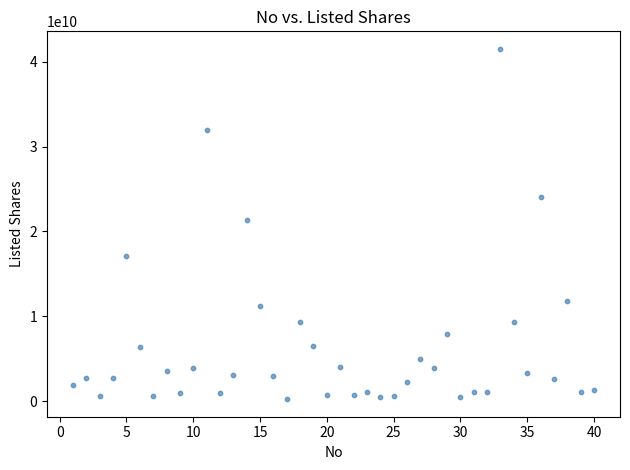

What Y value in the scatter plot is closest to 20872250850?

21379233779